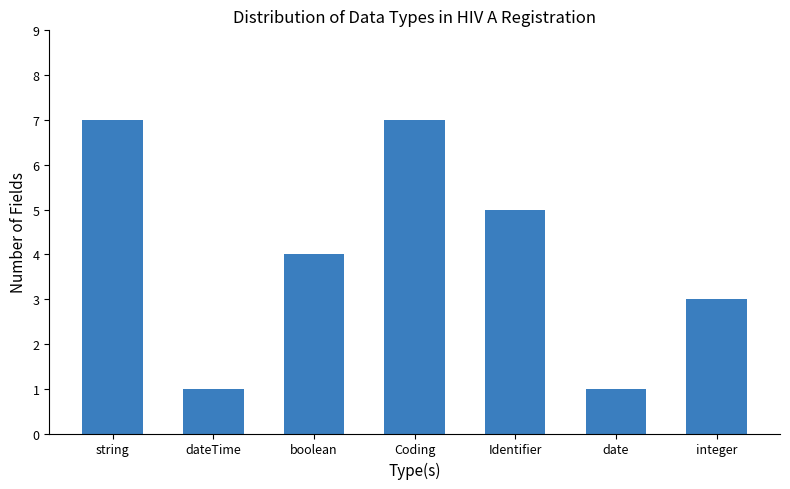

Reading left to right, extract all data points from this chart.

7	1	4	7	5	1	3